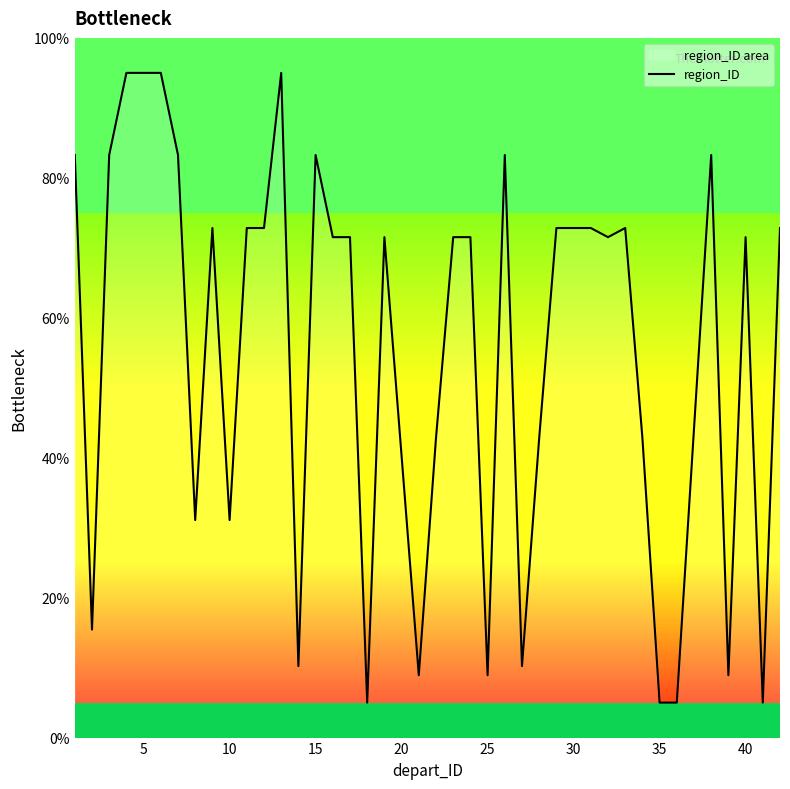

Is it true that the value at 30 is 72.8?

True